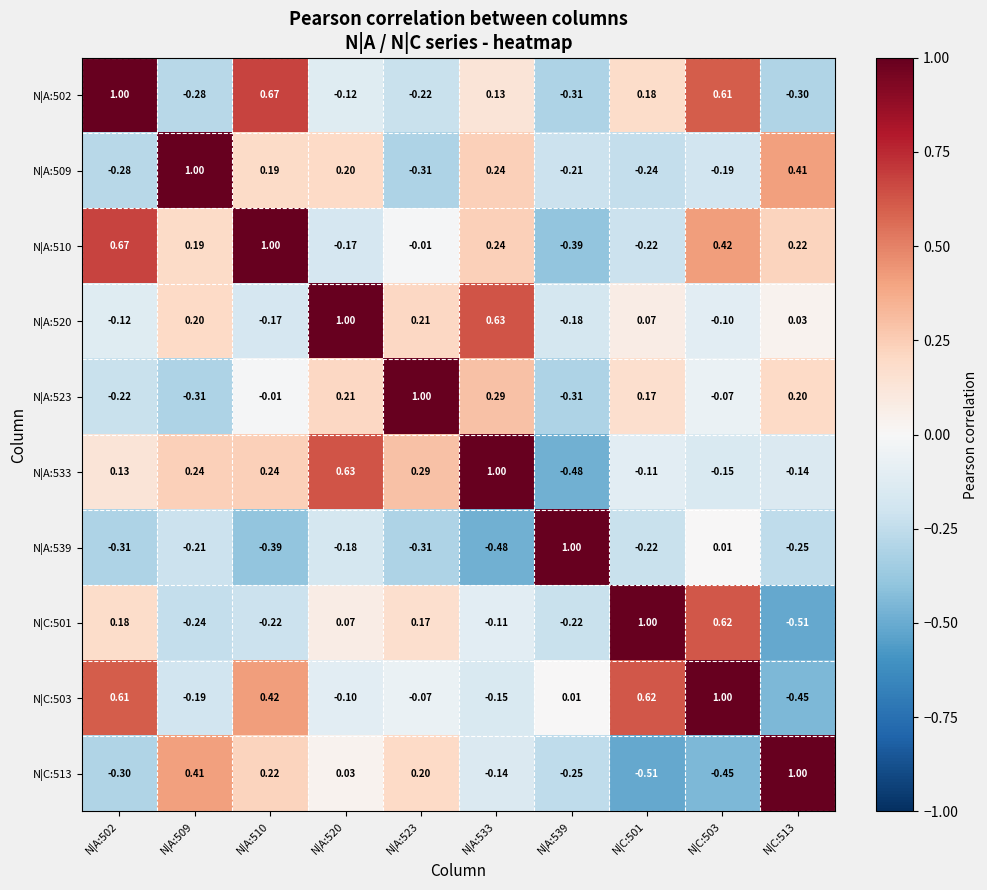

Count the number of categories in the chart.

10